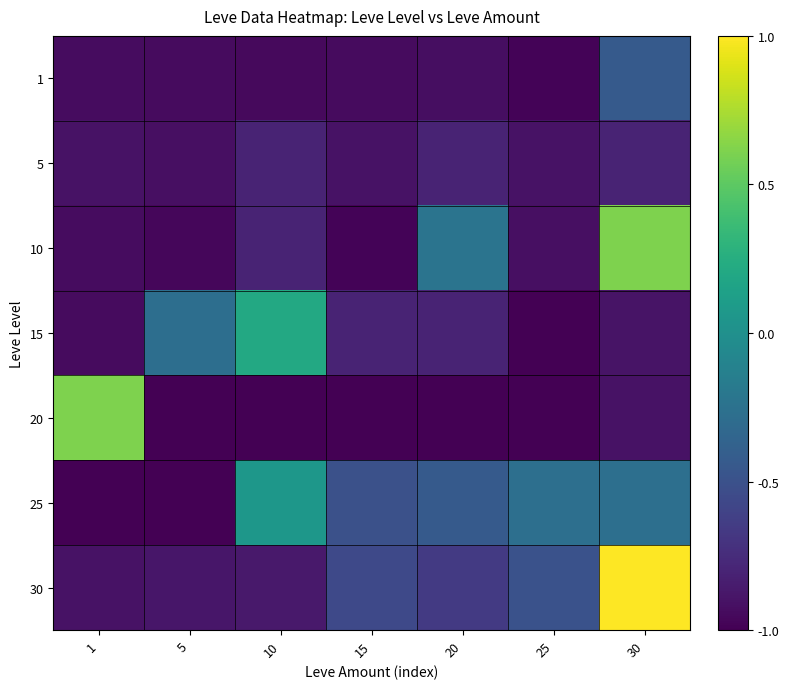

Reading left to right, what are all the values shown in this chart?

1: 1=-0.9	5=-0.9	10=-0.9	15=-0.9	20=-0.9	25=-1.0	30=-0.4
5: 1=-0.9	5=-0.9	10=-0.8	15=-0.9	20=-0.8	25=-0.9	30=-0.8
10: 1=-0.9	5=-1.0	10=-0.8	15=-1.0	20=-0.2	25=-0.9	30=0.6
15: 1=-0.9	5=-0.3	10=0.2	15=-0.8	20=-0.8	25=-1.0	30=-0.9
20: 1=0.6	5=-1.0	10=-1.0	15=-1.0	20=-1.0	25=-1.0	30=-0.9
25: 1=-1.0	5=-1.0	10=0.1	15=-0.5	20=-0.4	25=-0.3	30=-0.3
30: 1=-0.9	5=-0.9	10=-0.9	15=-0.6	20=-0.7	25=-0.5	30=1.0